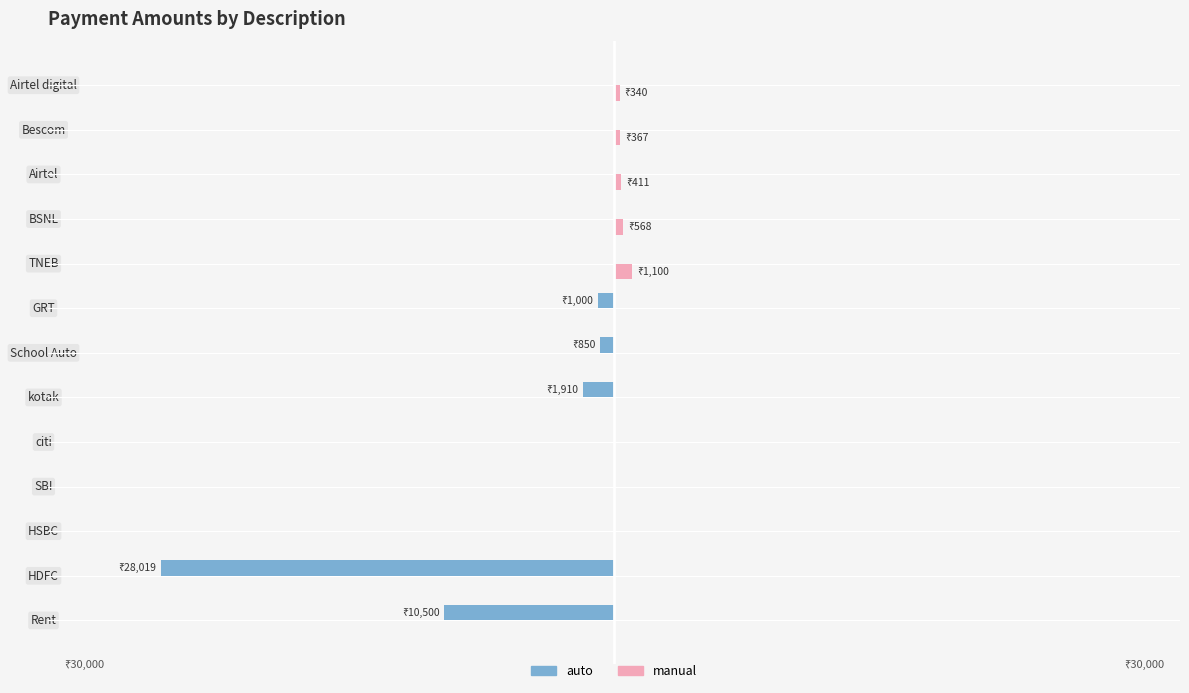

What is the difference between the maximum and minimum values in the auto series?

28018.7